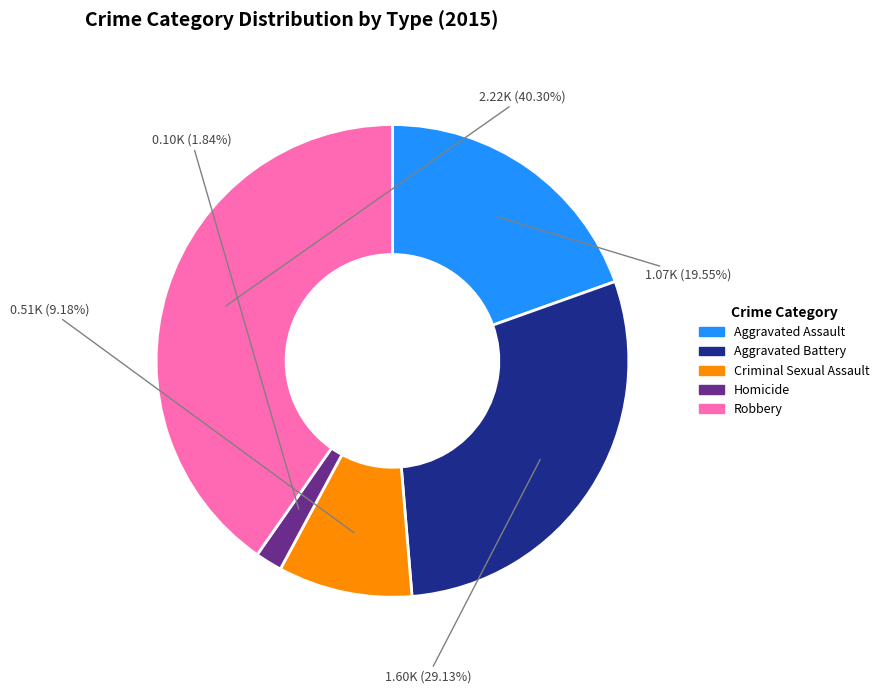

Is it true that Criminal Sexual Assault is 9% of the pie?

True